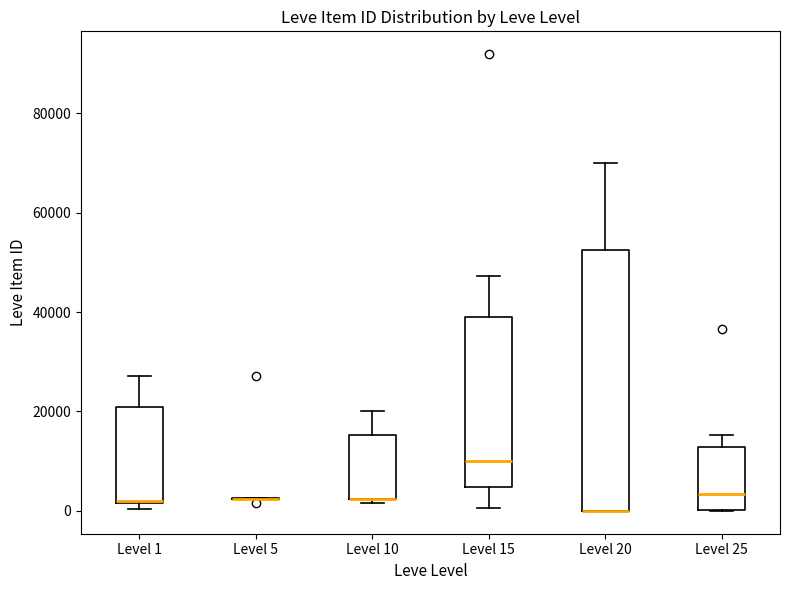

Reading left to right, transcribe this box plot: for each box, give where its median line is, the range the box spans, and where its two whiskers end, as read against the y-axis. The values are not printed on the chart, so give them approximately, as read against the axis.

Level 1: median 2000, box 2000 to 20000, whiskers 0 to 28000
Level 5: box collapsed to a line at 2000, whiskers 2000 to 2000
Level 10: median 2000 (drawn on the box's lower edge), box 2000 to 16000, whiskers 2000 (just below the box's lower edge) to 20000
Level 15: median 10000, box 4000 to 40000, whiskers 0 to 48000
Level 20: median 0 (drawn on the box's lower edge), box 0 to 52000, whiskers 0 to 70000
Level 25: median 4000, box 0 to 12000, whiskers 0 to 16000